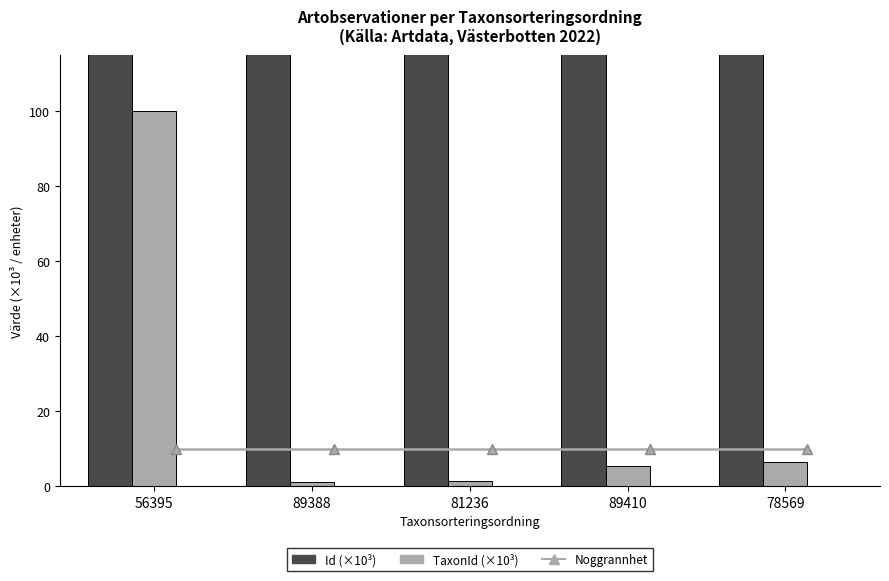

Where is Noggrannhet nearest to the value 10?

56395